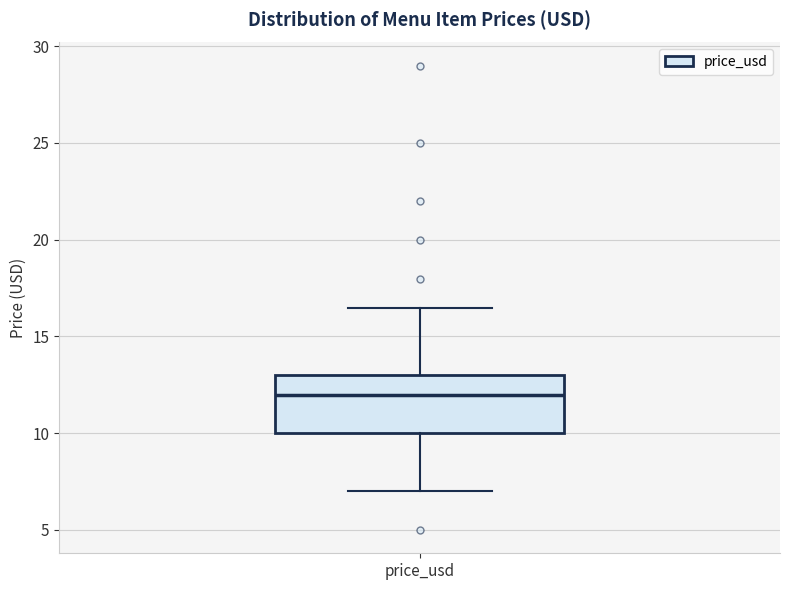

Read this box plot against the y-axis: the position of the median line, the range covered by the box, and the ends of both whiskers. The values are not printed on the chart, so give them approximately, as read against the axis.

median 12.0, box 10.0 to 13.0, whiskers 7.0 to 16.5